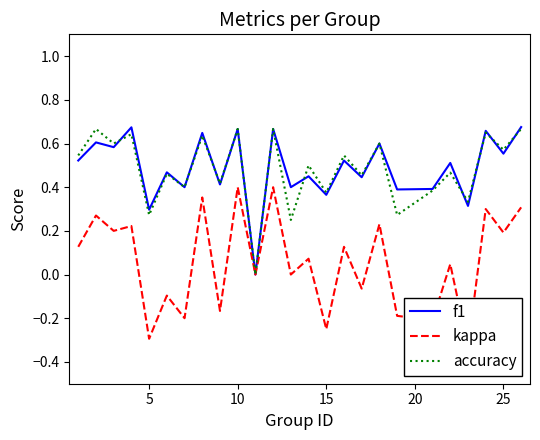

What is the difference between the second highest and second lowest values in the accuracy series?

0.4